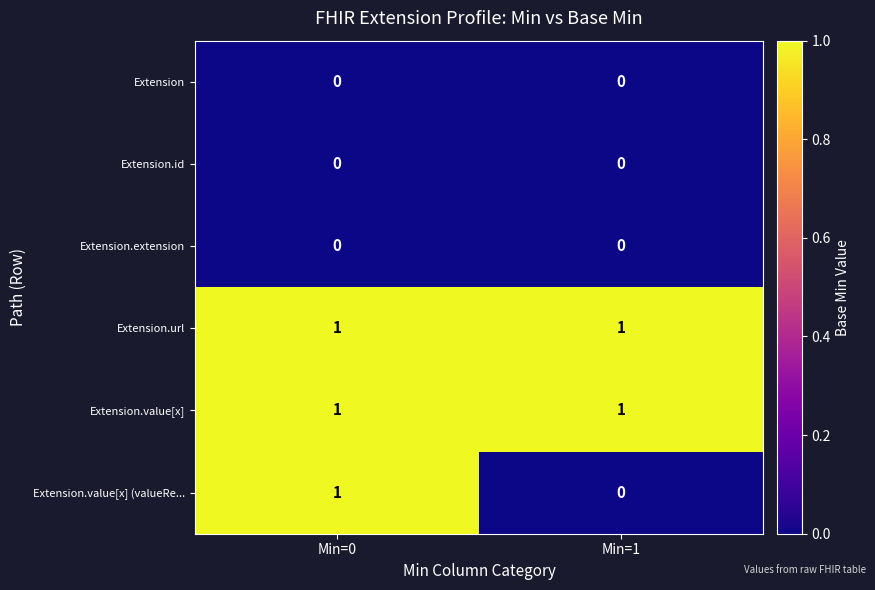

Is the value of Extension at Min=1 greater than the value of Extension.value[x] (valueRe... at Min=0?

No